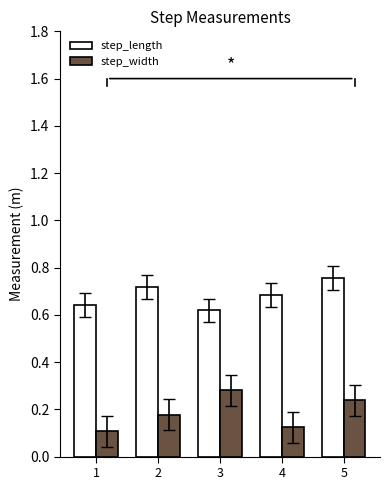

List the series in order of their peak value, lowest first.

step_width, step_length